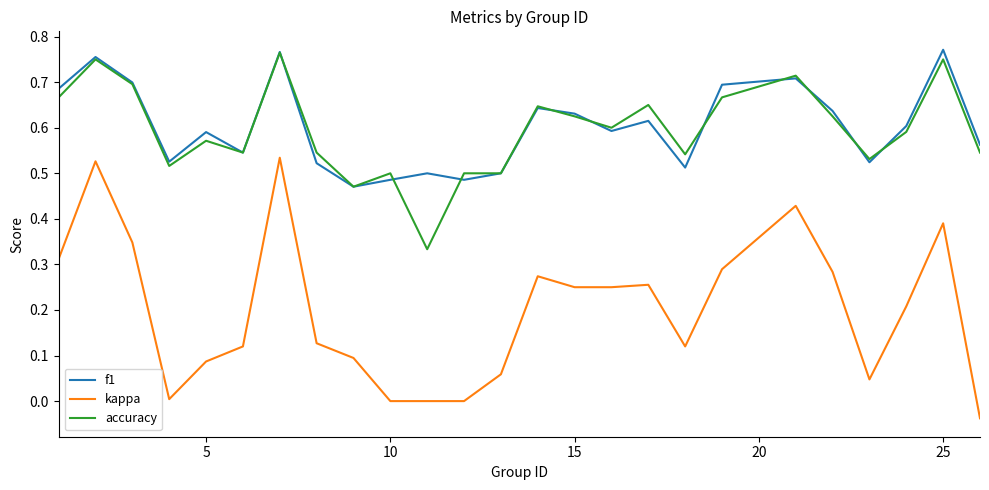

True or false: kappa and accuracy cross at least once.

False